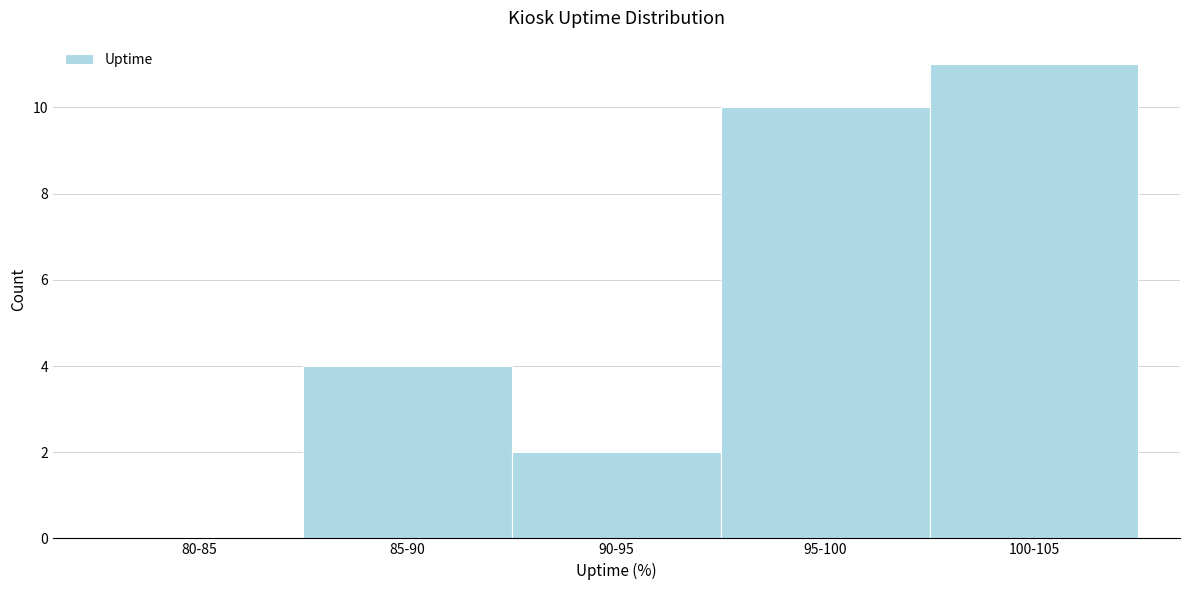

Reading left to right, transcribe all the data shown in this chart.

80-85=0	85-90=4	90-95=2	95-100=10	100-105=11